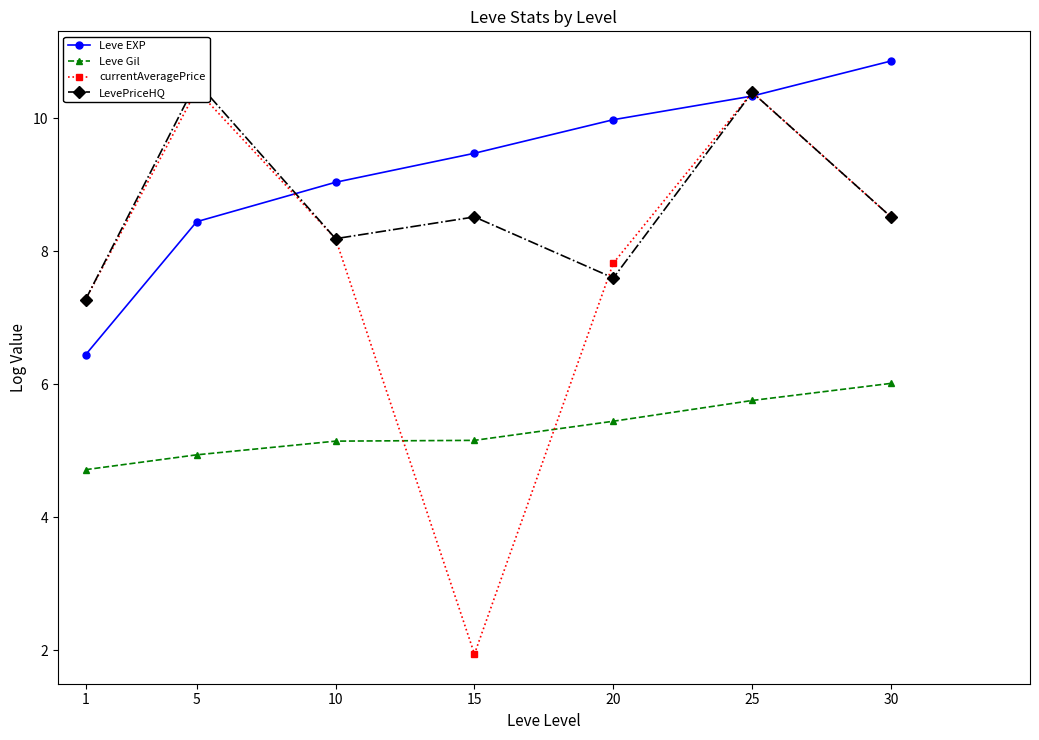

True or false: Leve EXP has a value of 10.3 at 25.

True